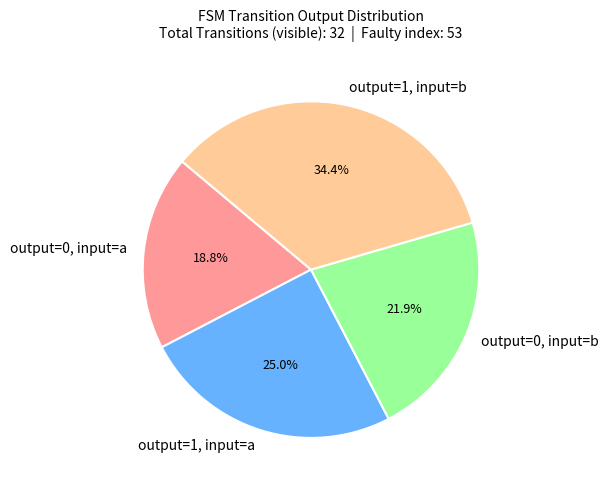

How many slices are in this pie chart?

4